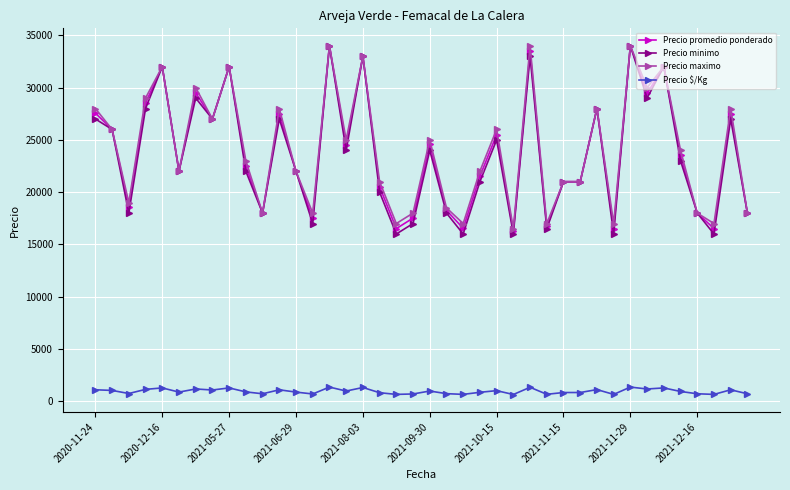

Which series has the largest range (max minus min)?

Precio minimo